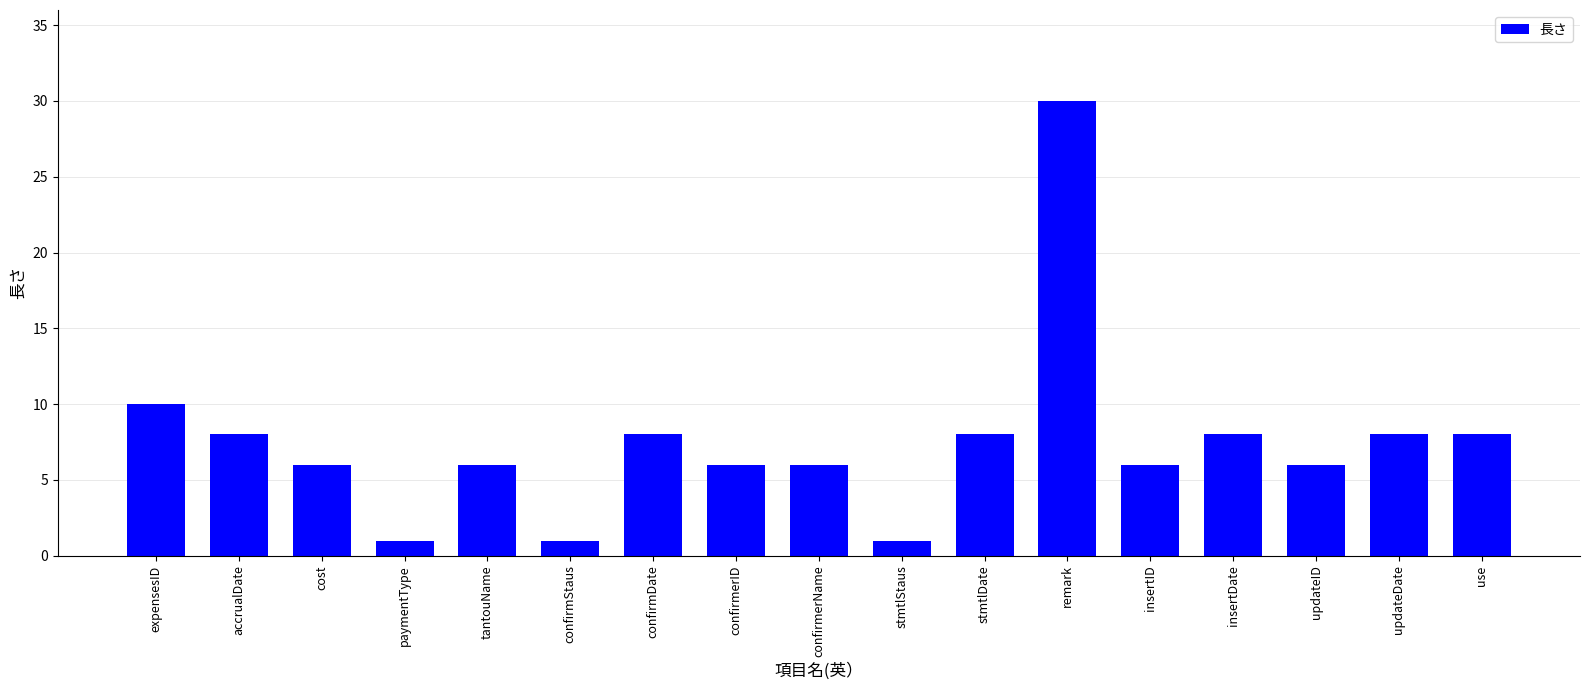

What is the label of the 9th bar from the left?

confirmerName